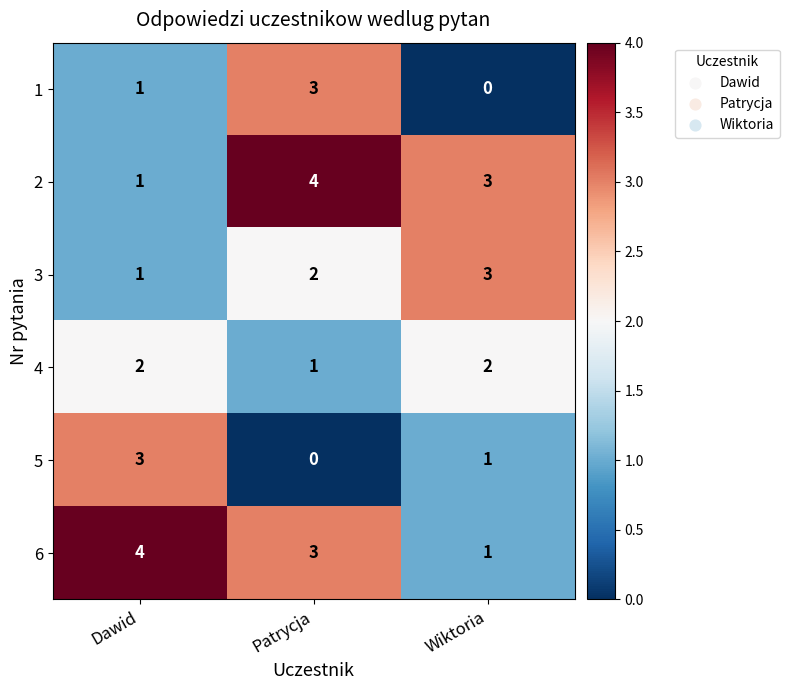

What is the spread (max minus min) of values at Dawid?

3